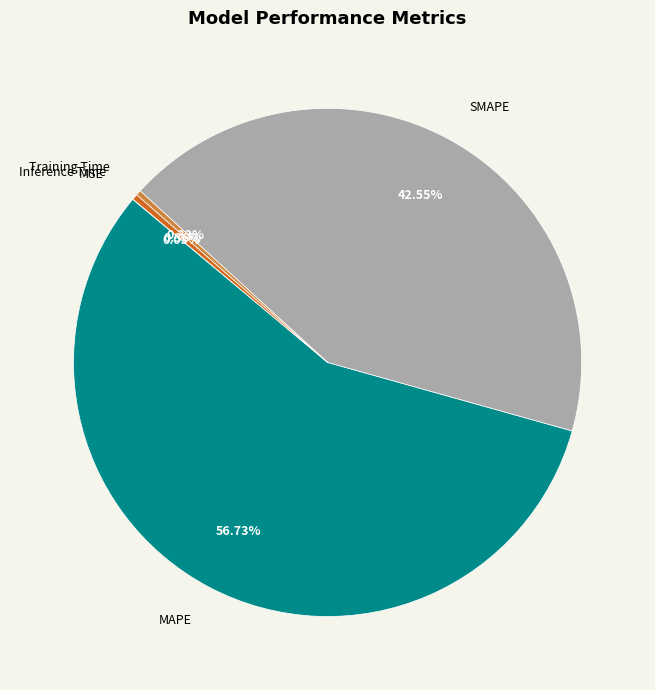

Which slice represents more than half of the pie?

MAPE